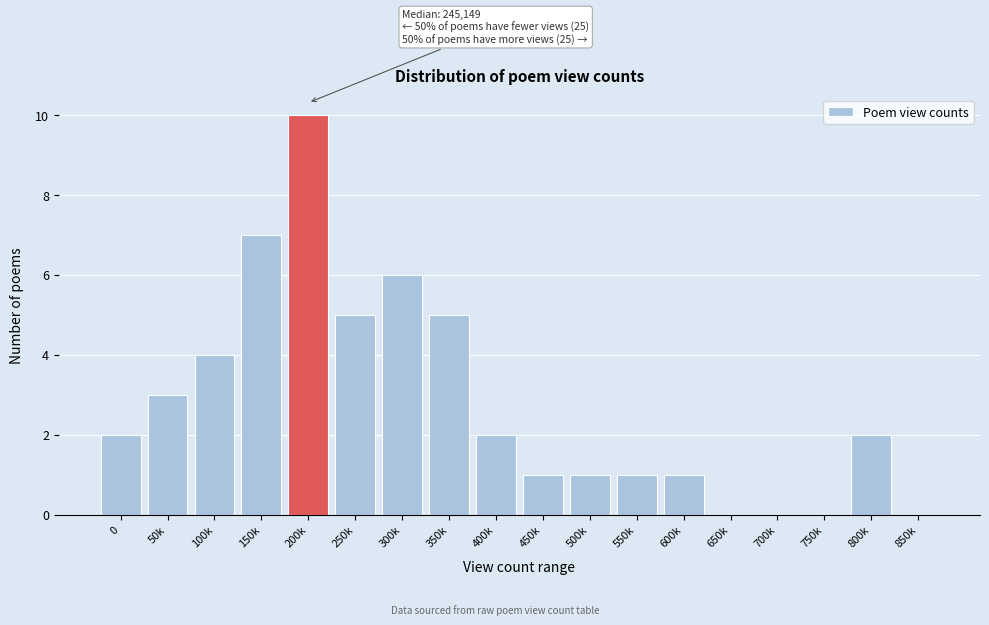

Reading left to right, transcribe all the data shown in this chart.

0=2	50k=3	100k=4	150k=7	200k=10	250k=5	300k=6	350k=5	400k=2	450k=1	500k=1	550k=1	600k=1	650k=0	700k=0	750k=0	800k=2	850k=0